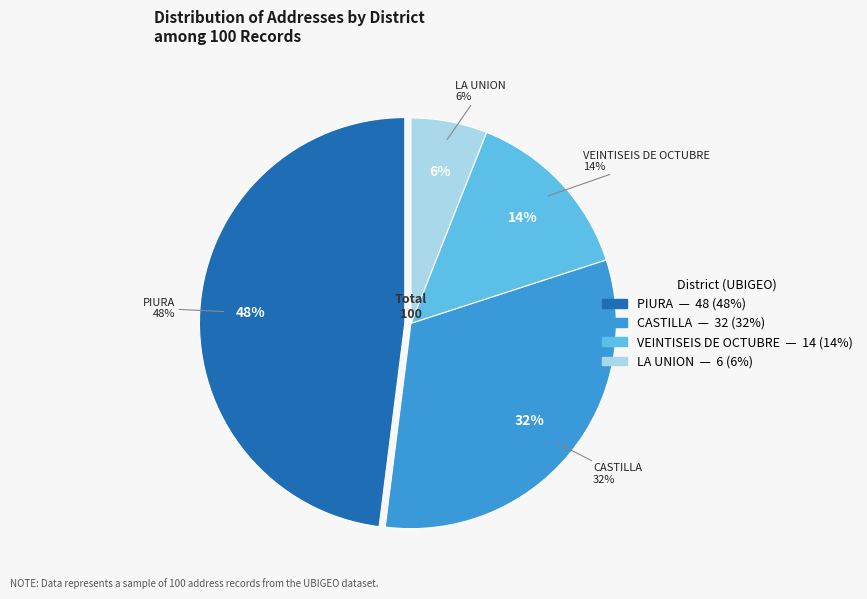

What is the ratio of the value at PIURA to the value at LA UNION?

8.0